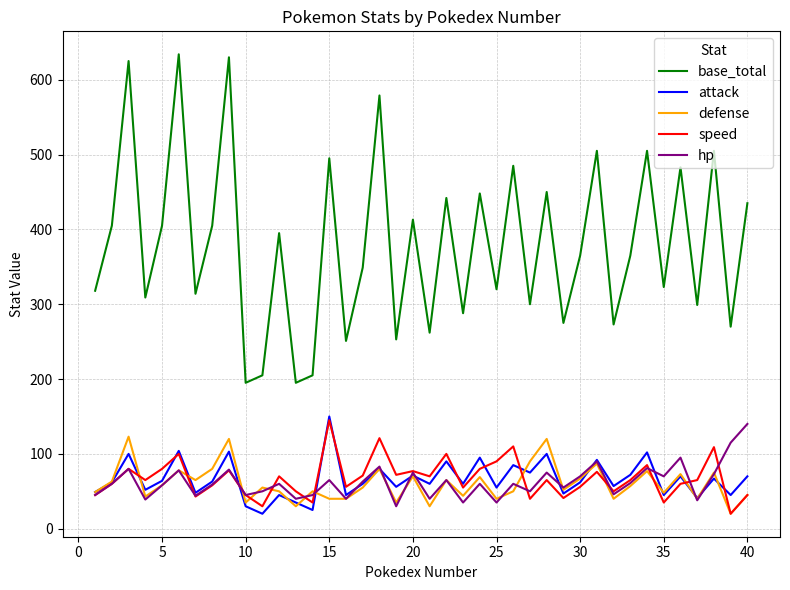

Which series has the largest range (max minus min)?

base_total